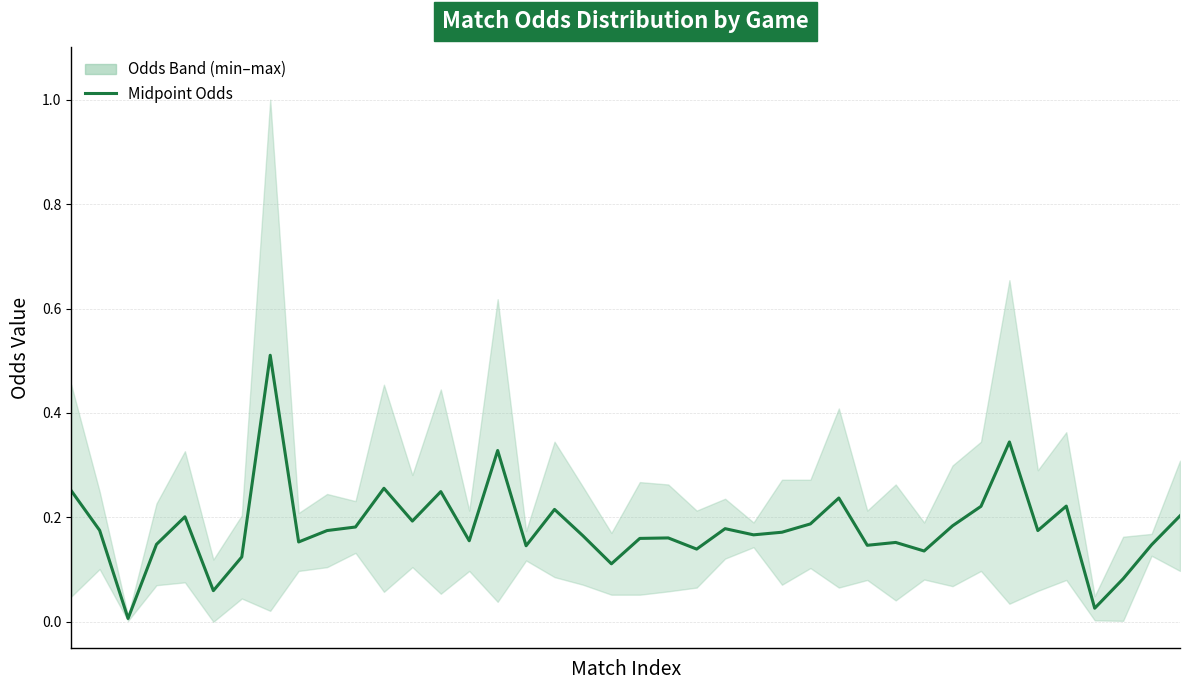

Reading left to right, what are all the values shown in this chart?

0=0.3	1=0.2	2=0.0	3=0.1	4=0.2	5=0.1	6=0.1	7=0.5	8=0.2	9=0.2	10=0.2	11=0.3	12=0.2	13=0.2	14=0.2	15=0.3	16=0.1	17=0.2	18=0.2	19=0.1	20=0.2	21=0.2	22=0.1	23=0.2	24=0.2	25=0.2	26=0.2	27=0.2	28=0.1	29=0.2	30=0.1	31=0.2	32=0.2	33=0.3	34=0.2	35=0.2	36=0.0	37=0.1	38=0.1	39=0.2